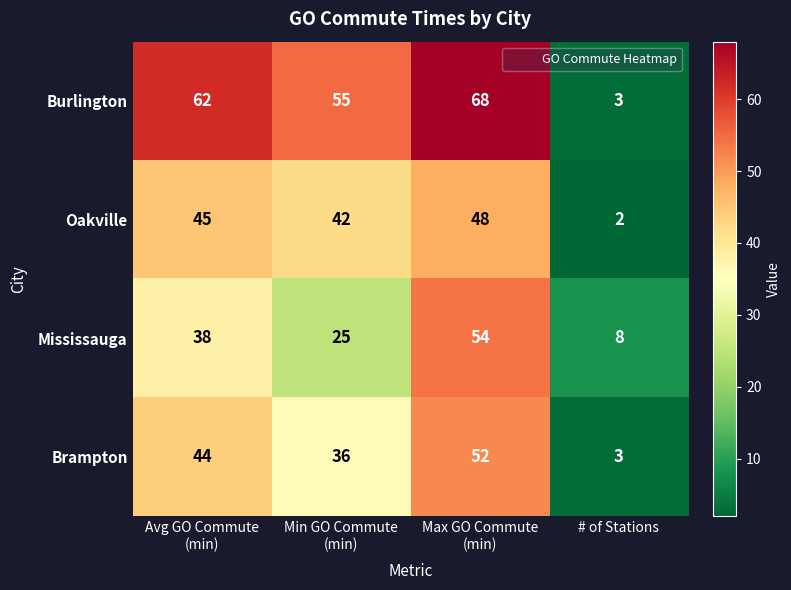

How many Brampton values are between 36 and 52?

3